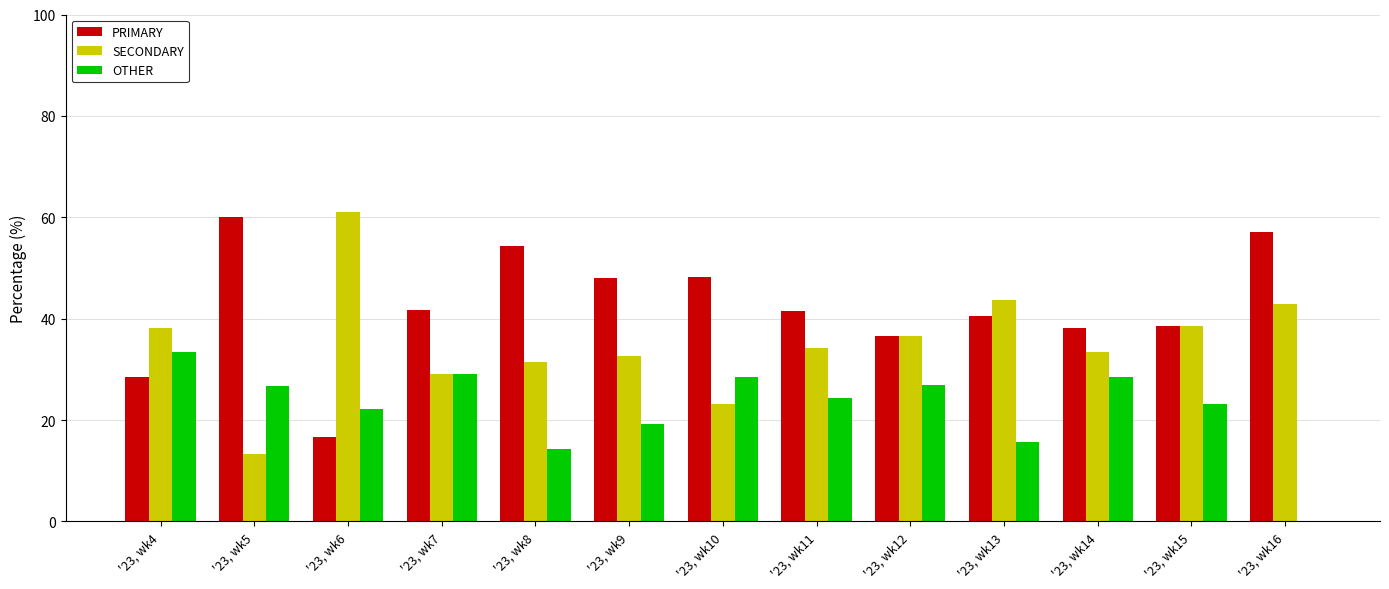

Which series has the largest total across all categories?

PRIMARY